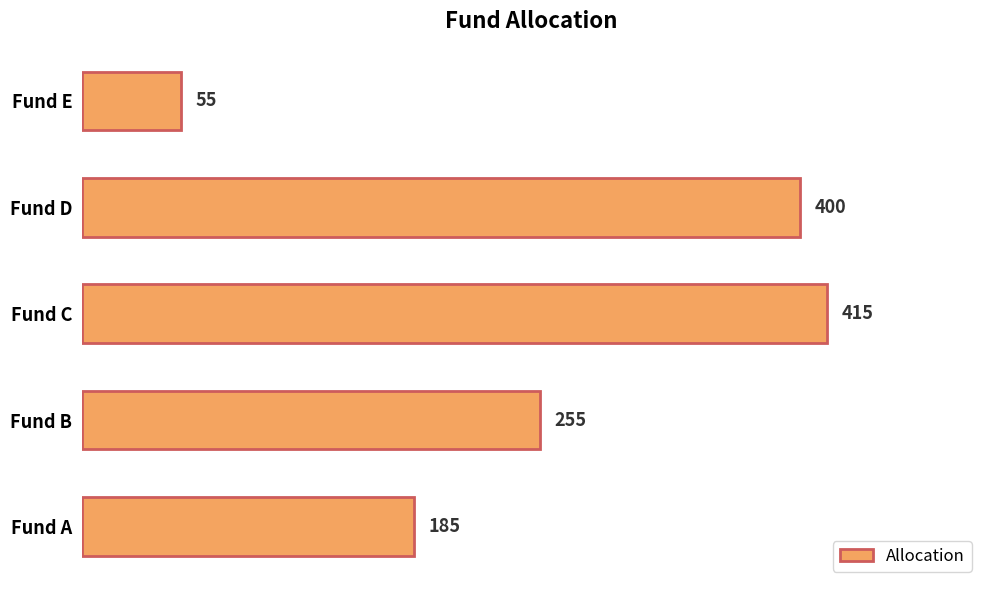

Are the bars horizontal?

Yes